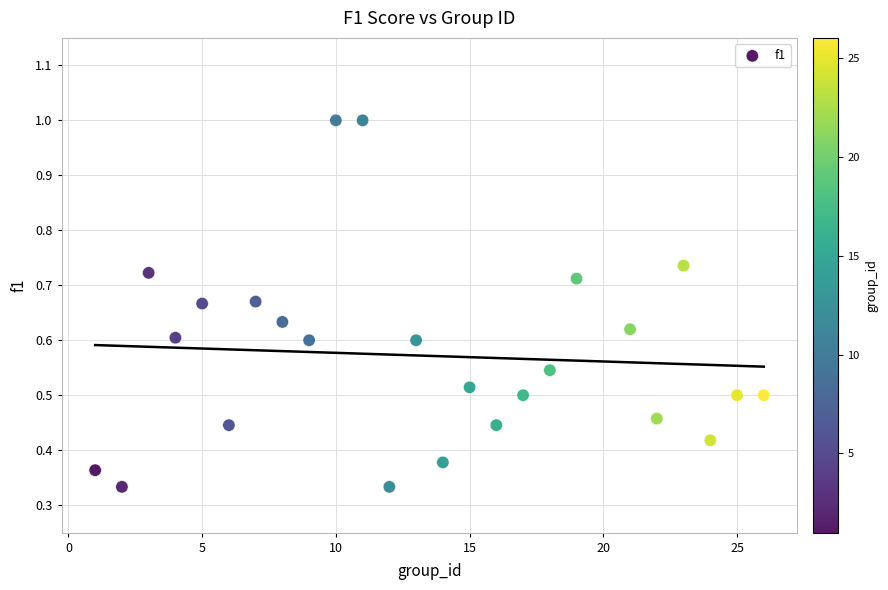

What is the range of X values (max minus min)?

25.0